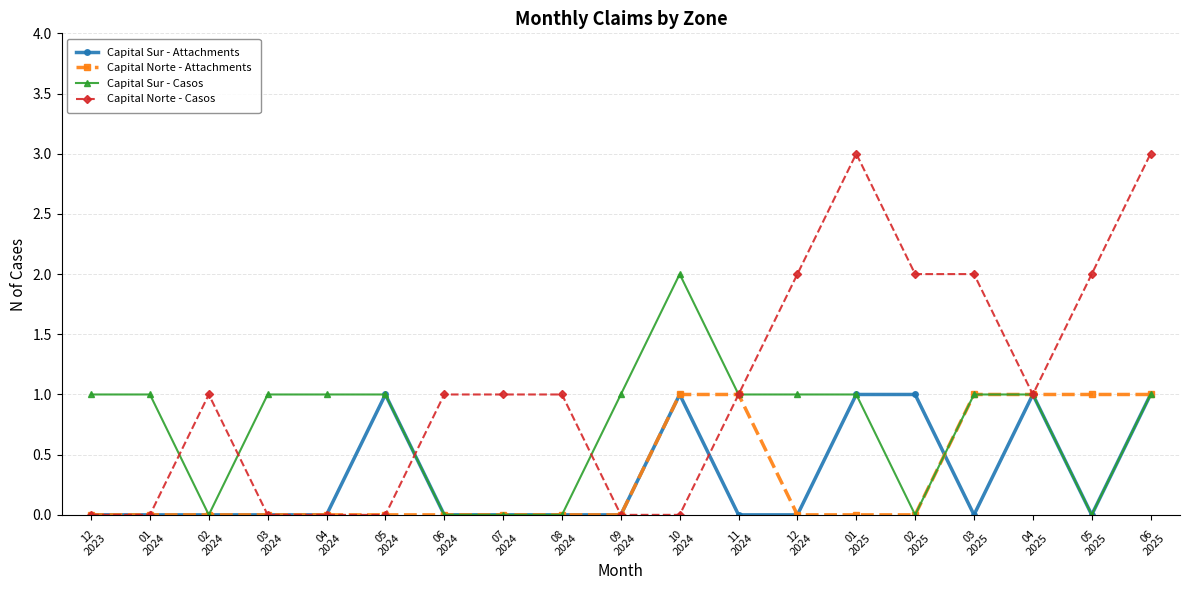

What are all the series names shown in the legend?

Capital Sur - Attachments, Capital Norte - Attachments, Capital Sur - Casos, Capital Norte - Casos